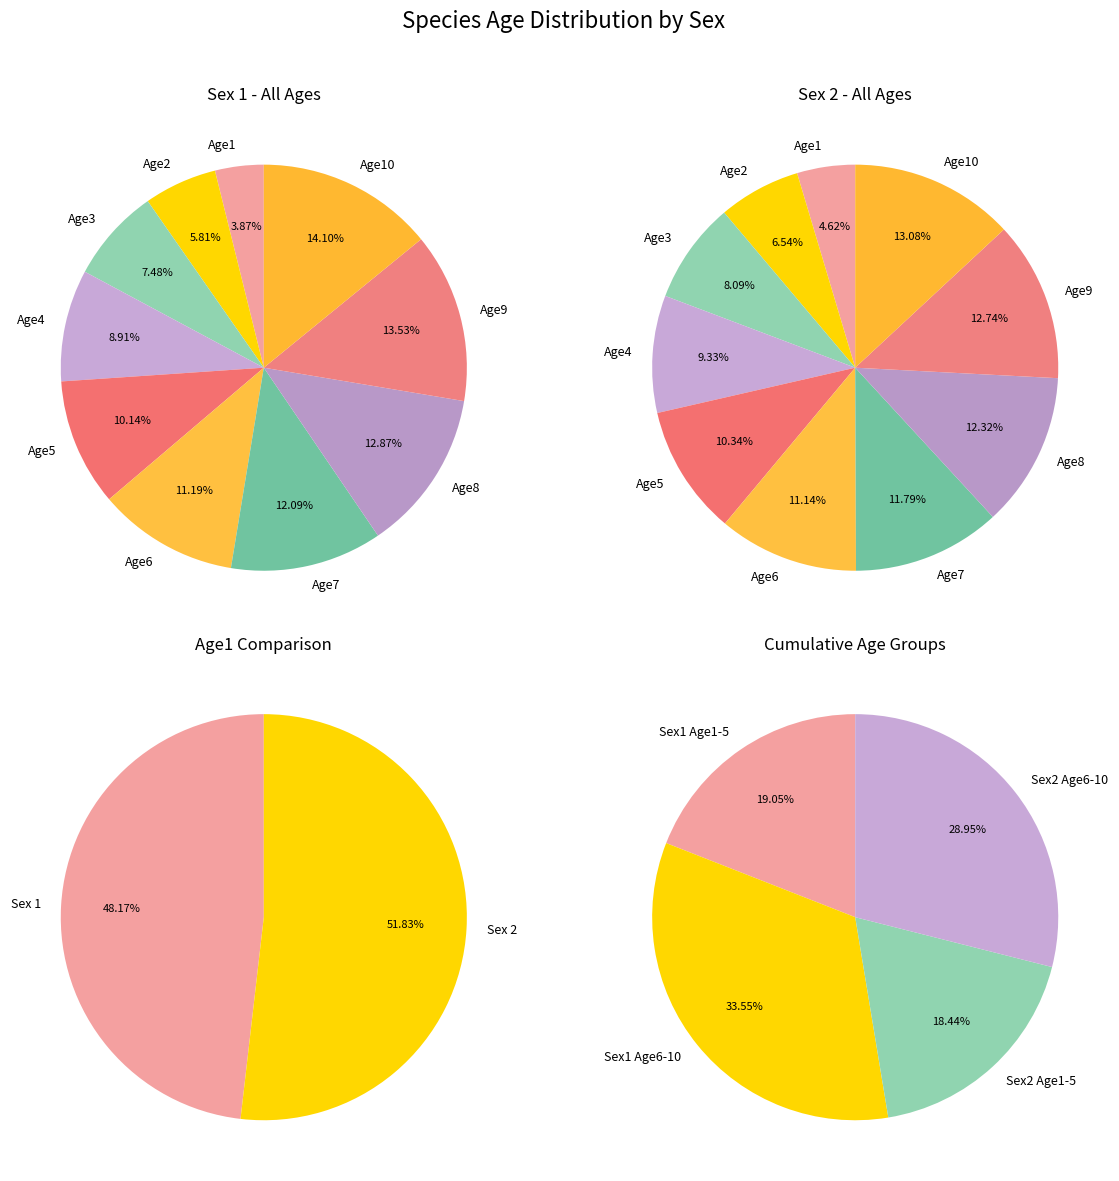

To the nearest percent, what percentage of the pie is Age1?

4%